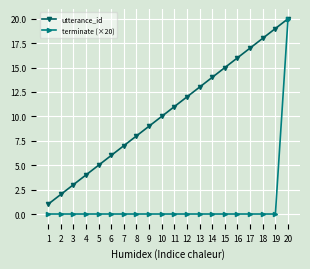

Count the number of categories in the chart.

20